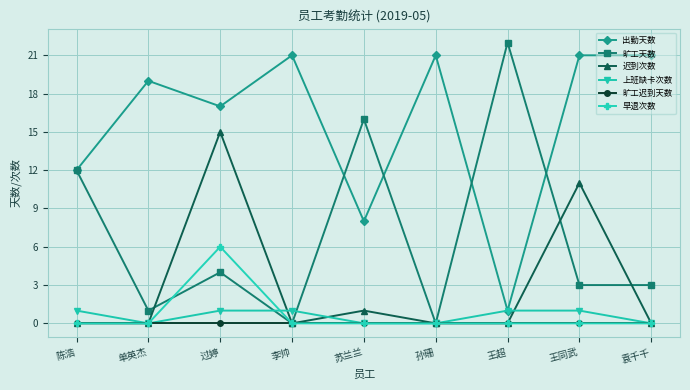

Which series changed the most between 单英杰 and 王同武?

迟到次数